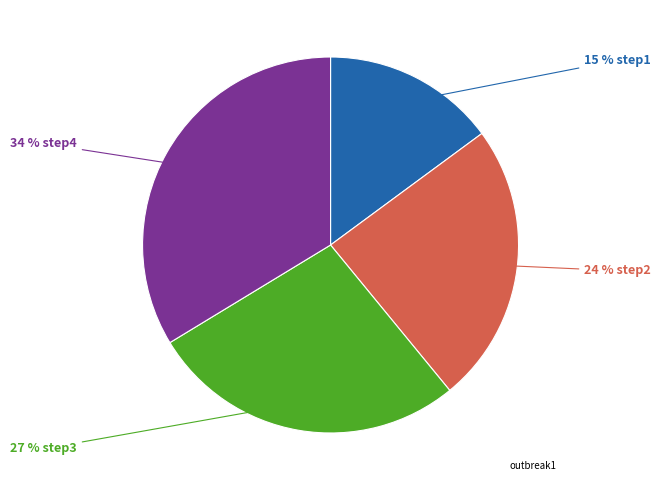

Does any single category account for the majority?

No